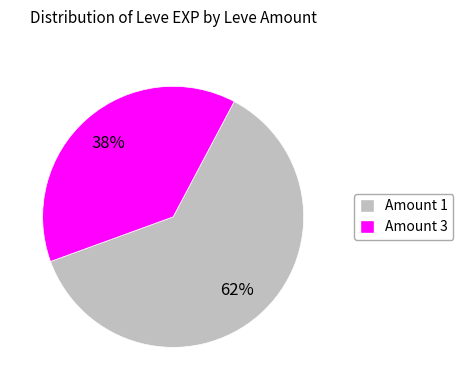

To the nearest percent, what is the average slice percentage?

50%